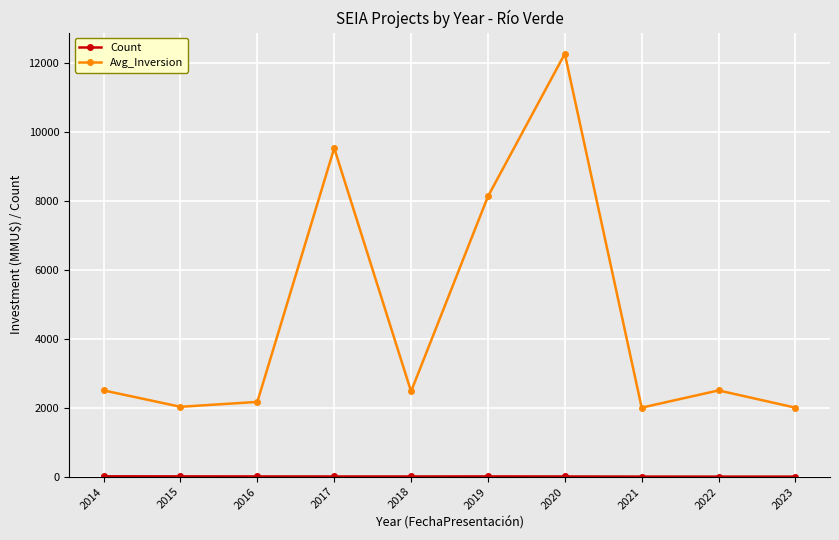

Does the chart have visible grid lines?

Yes